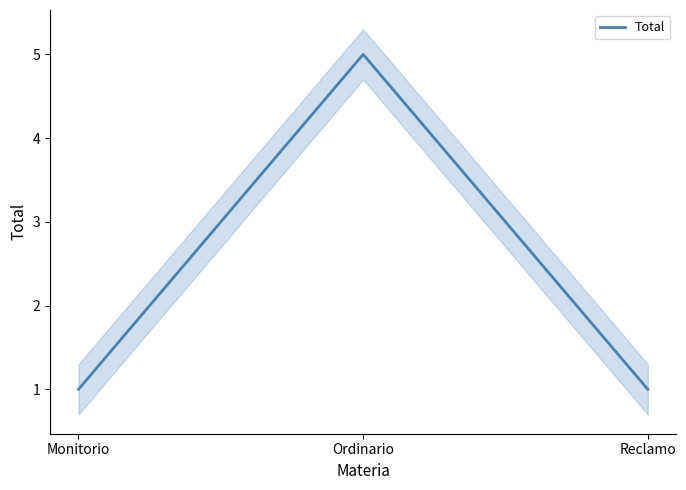

What is the label of the 2nd point from the right?

Ordinario